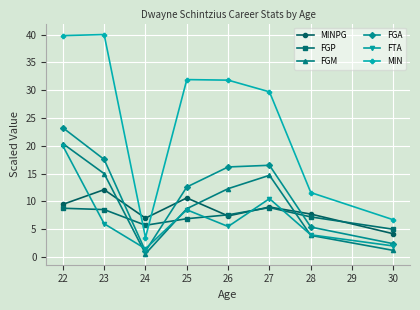

What is the approximate value of FGA at 26?

16.2